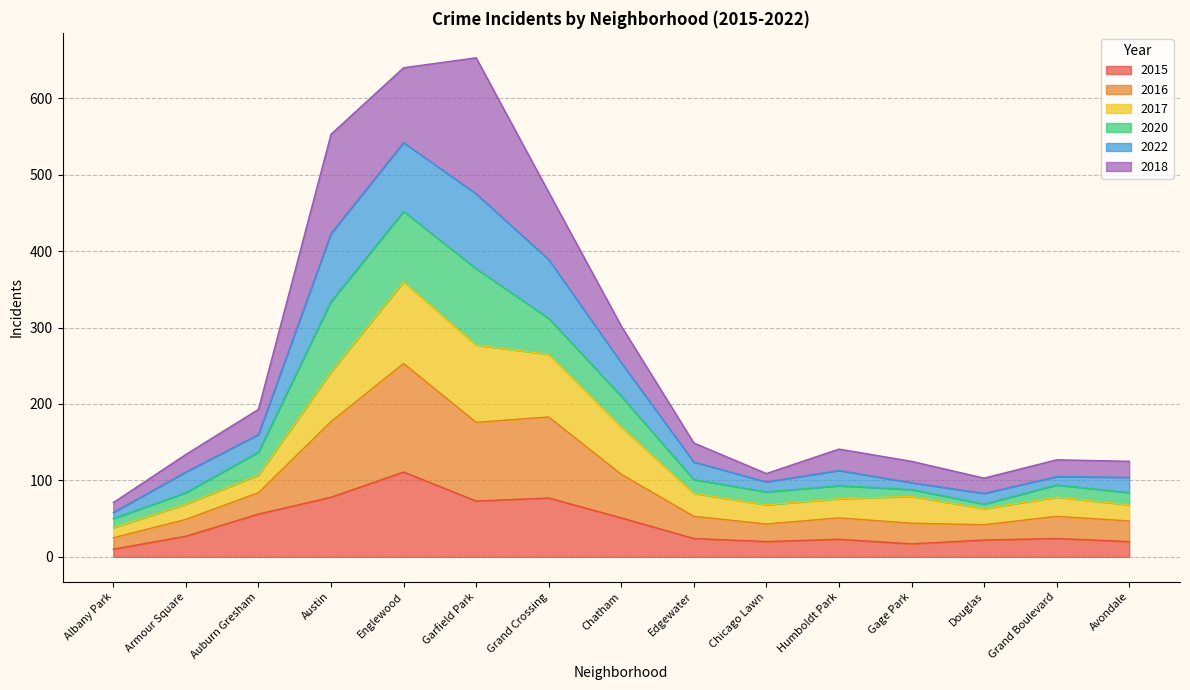

Which category has the highest value in the 2015 series?

Englewood